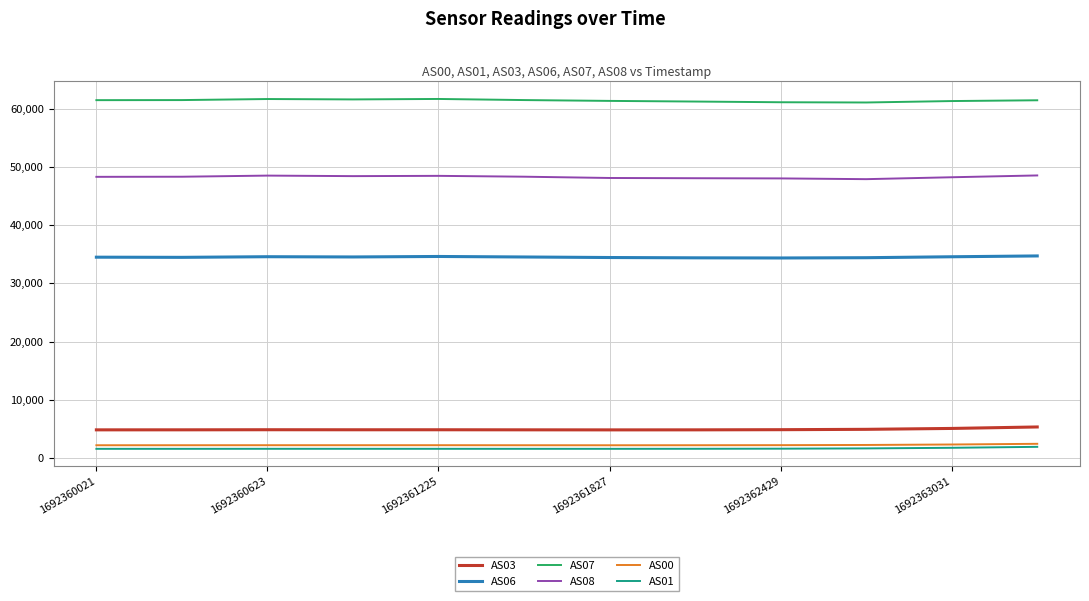

Which series has the largest total across all categories?

AS07